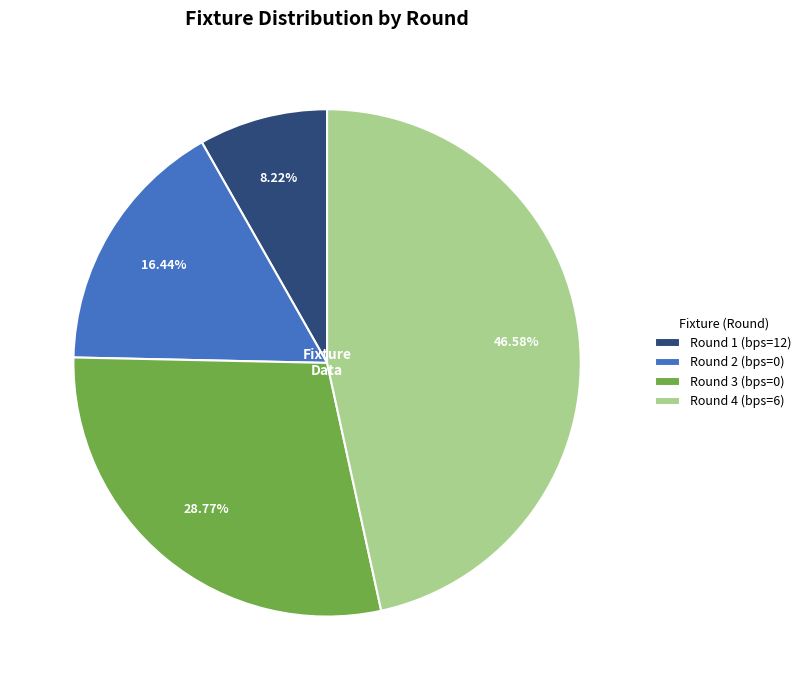

Does any single category account for the majority?

No